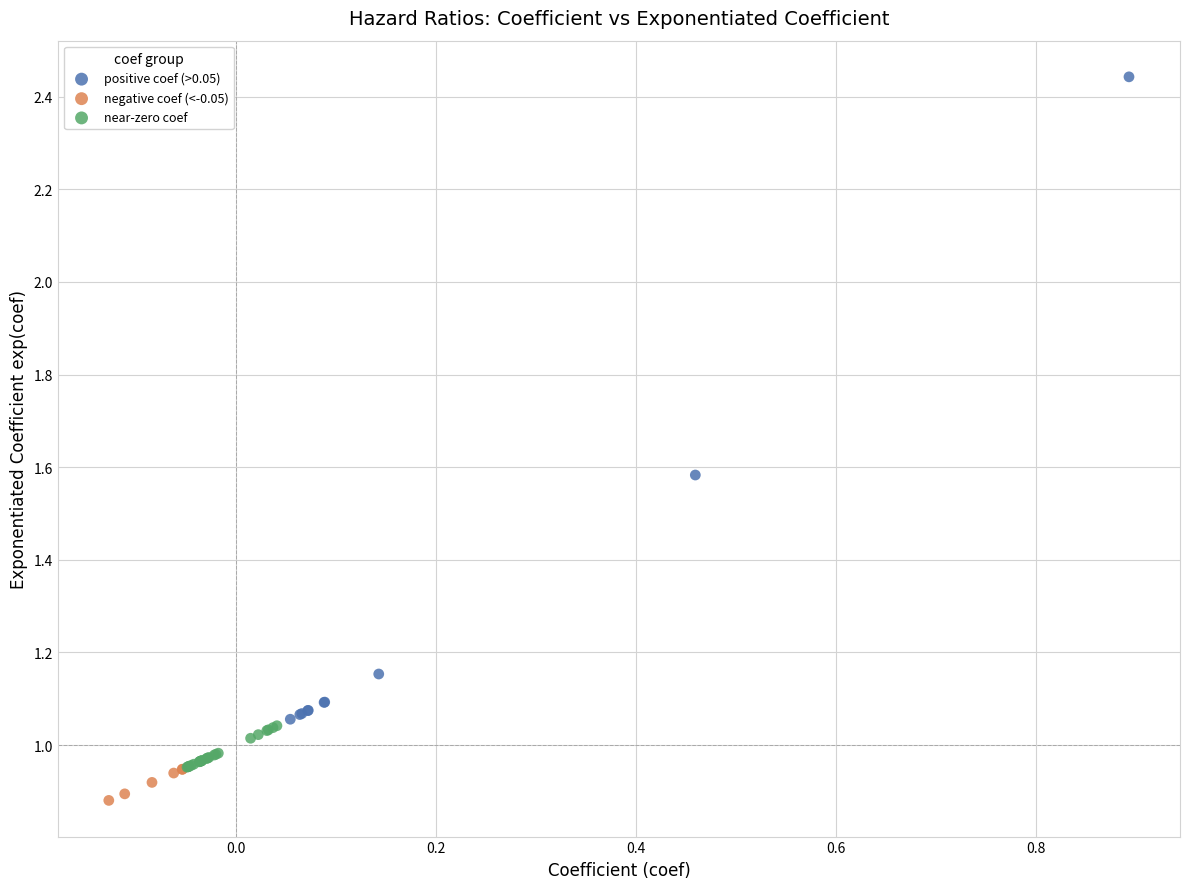

Which series contains the highest Y value?

positive coef (>0.05)